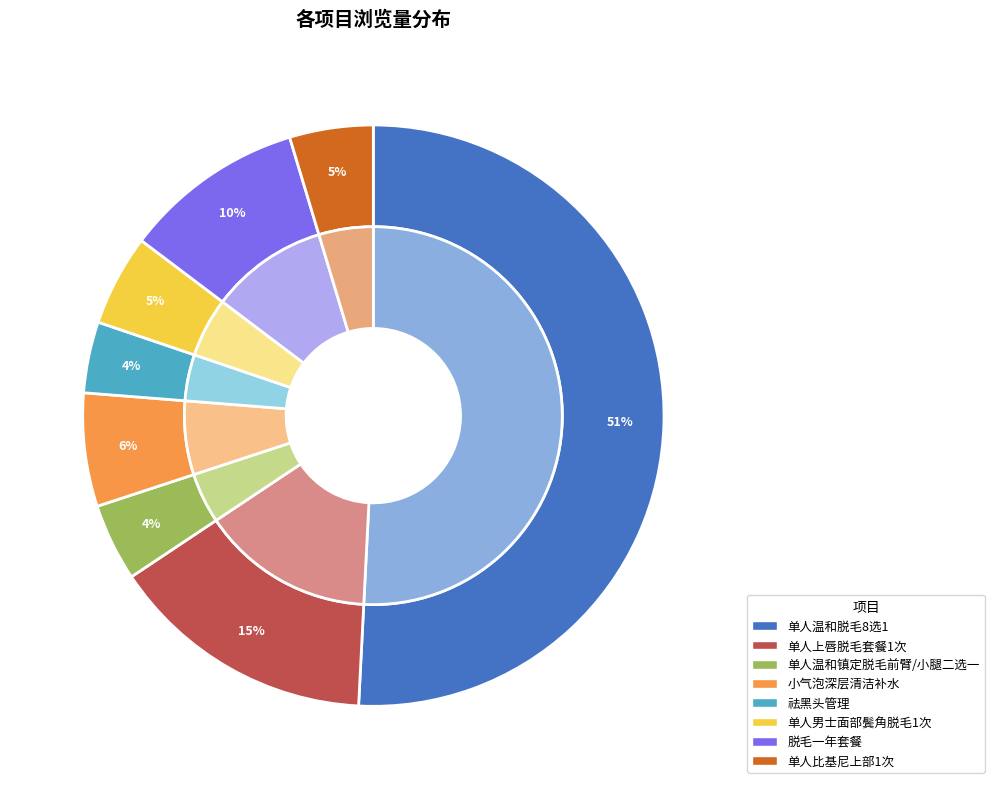

Is there any slice that represents more than half of the pie?

No